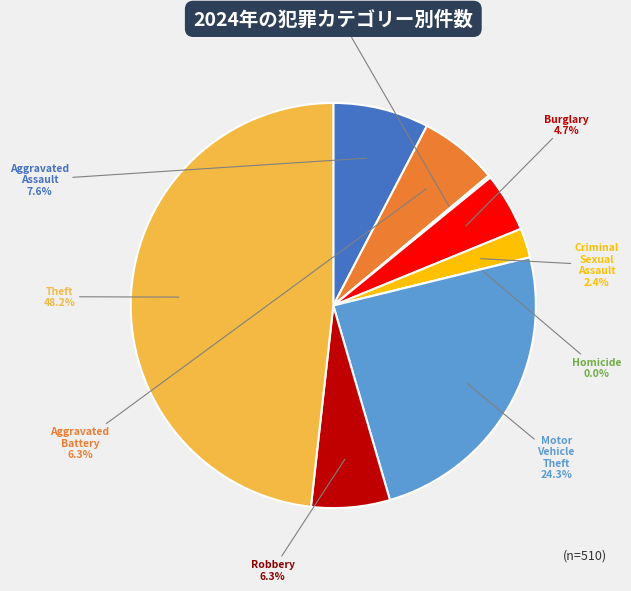

Which category has the biggest portion of the pie?

Theft